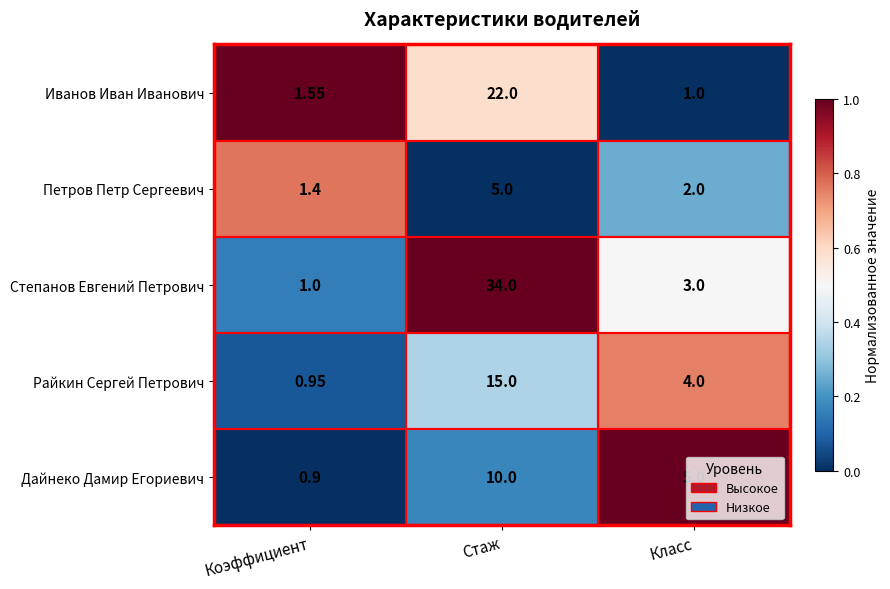

List the labels in order of Иванов Иван Иванович value, largest first.

Стаж, Коэффициент, Класс